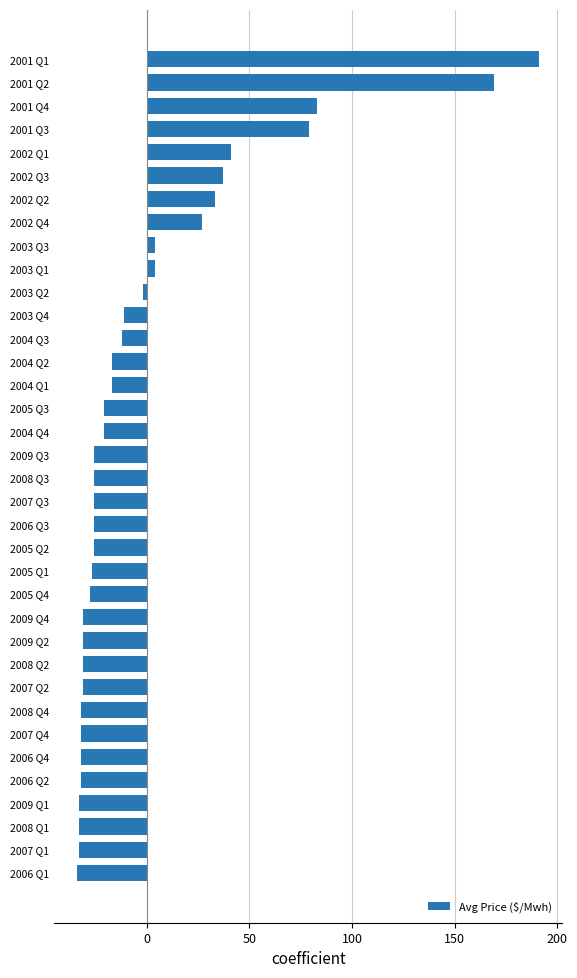

The value at 2004 Q4 is -20.9. True or false?

True